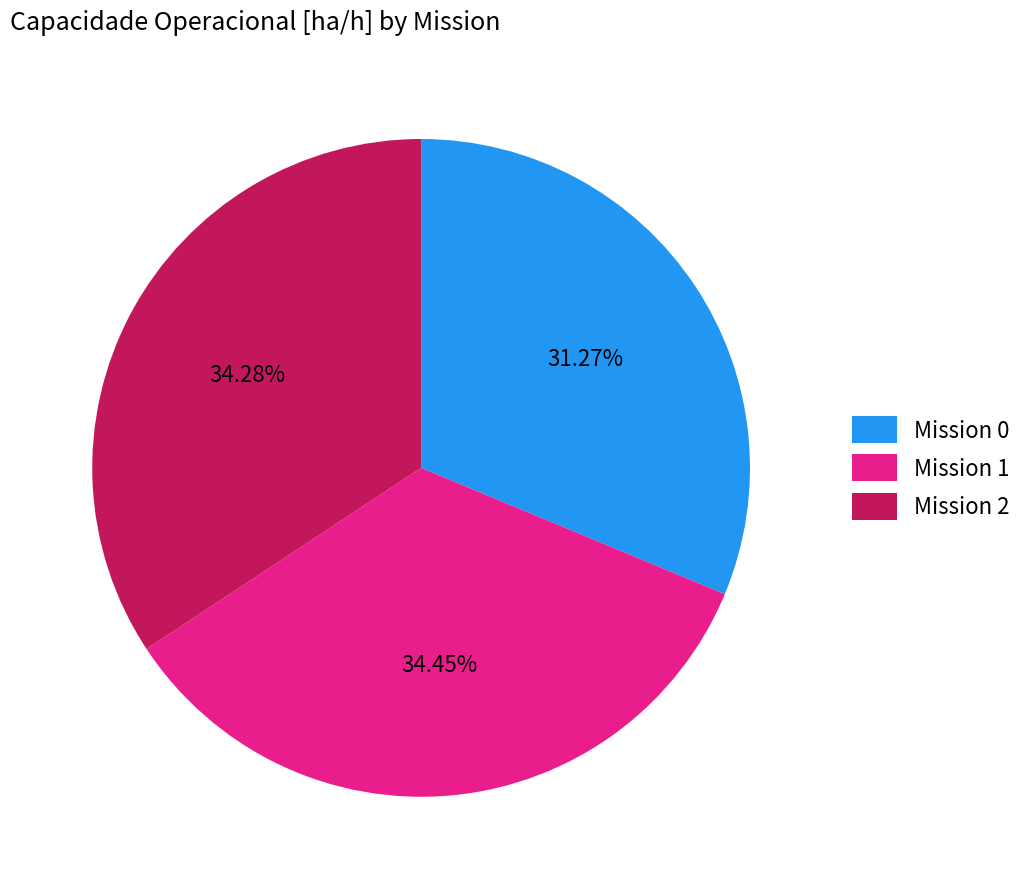

Which has a higher value, Mission 2 or Mission 0?

Mission 2